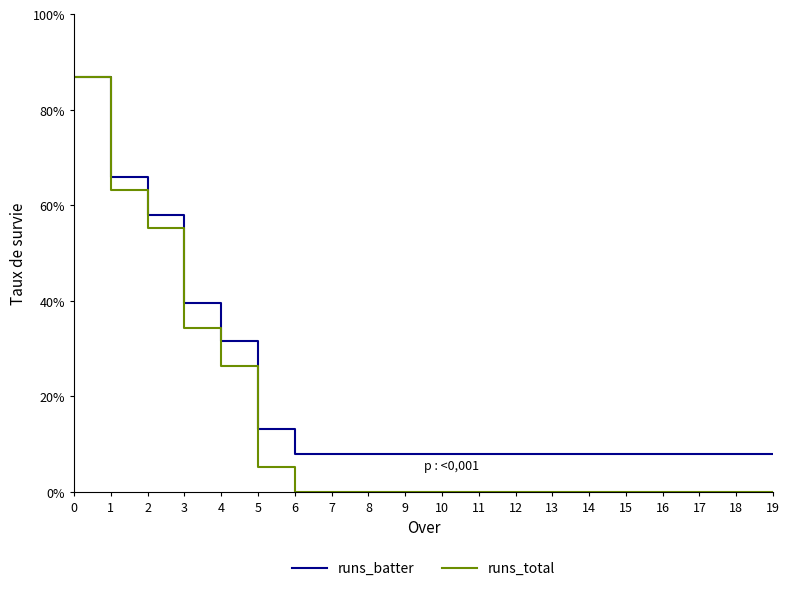

What is the sum of the runs_total values at 0 and 15?

86.8